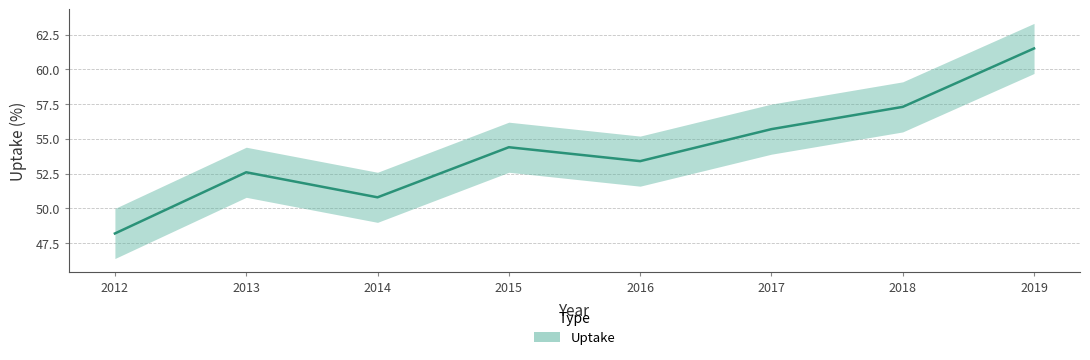

Does the chart have visible grid lines?

Yes